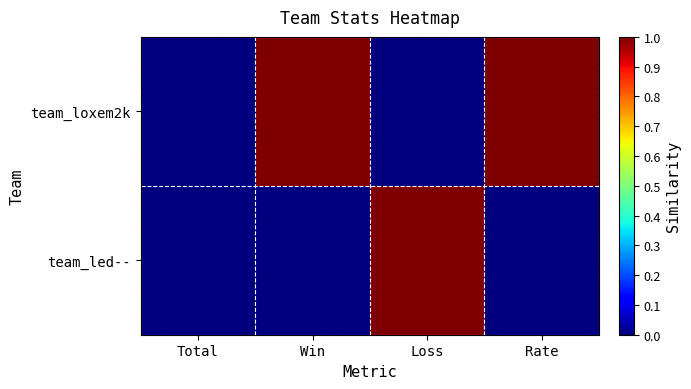

How many data points does each series have?

4